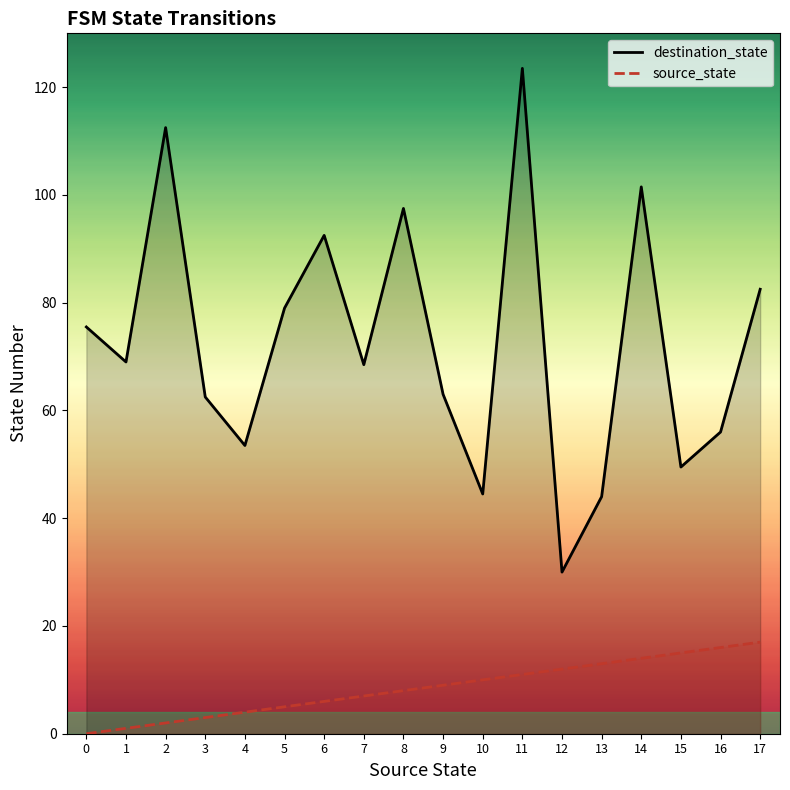

Which label corresponds to the largest value in the chart?

11